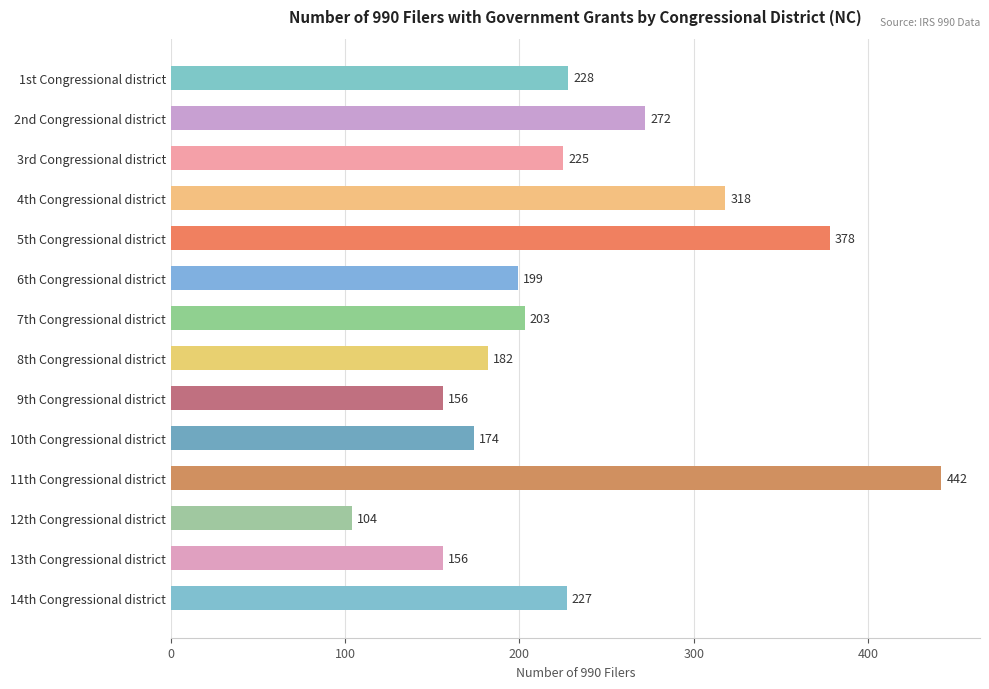

What is the ratio of the value at 11th Congressional district to the value at 4th Congressional district?

1.4